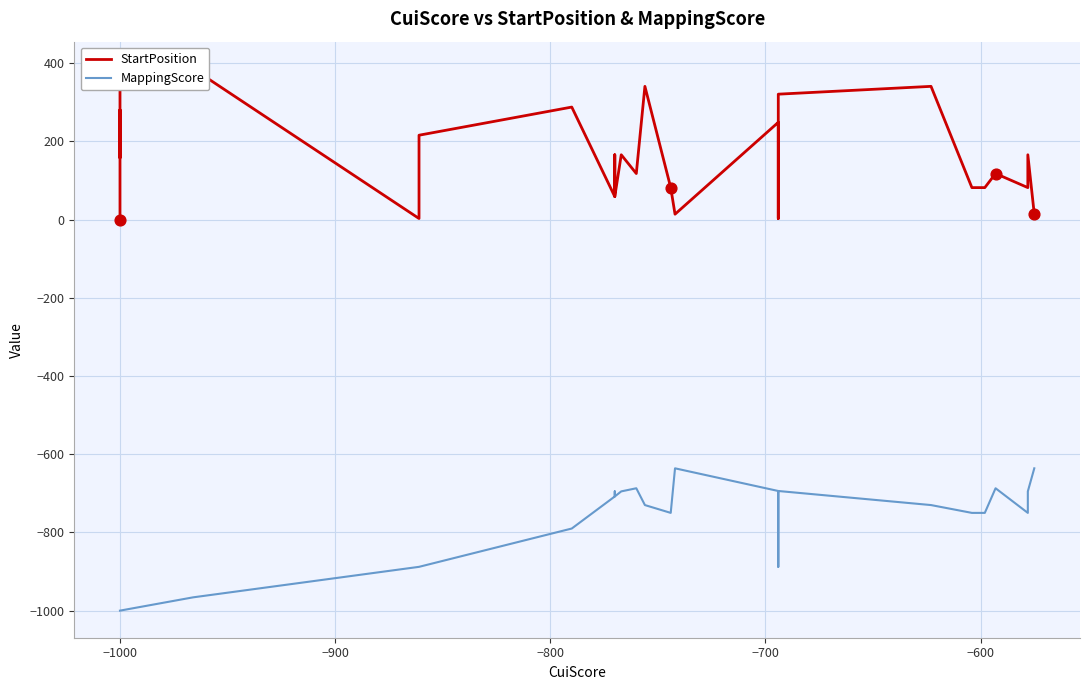

Which series reaches the minimum Y coordinate?

MappingScore